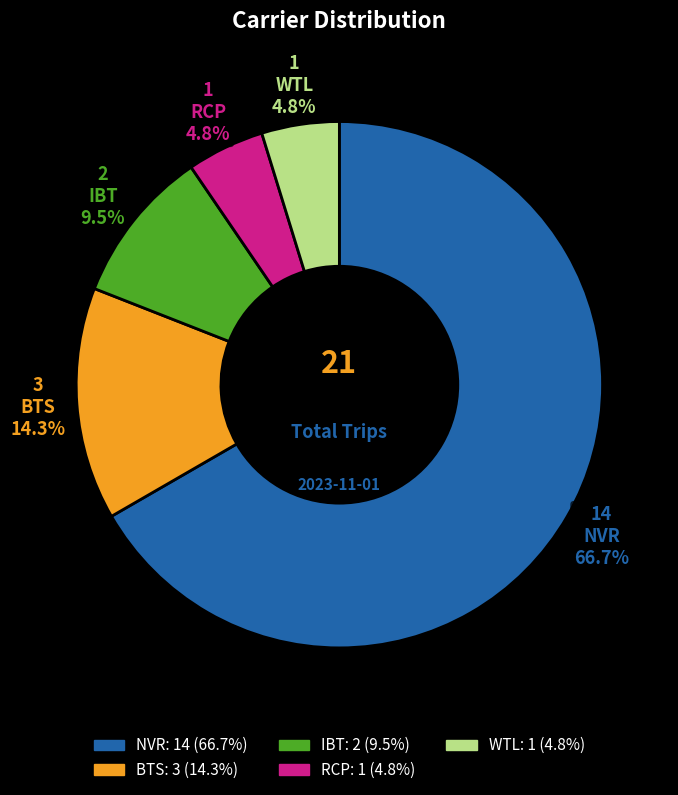

Do WTL and BTS together represent more than half of the pie?

No